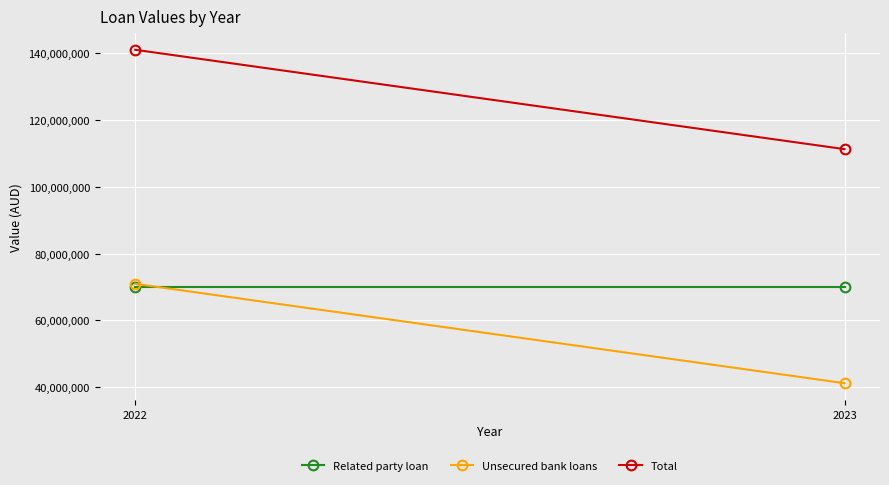

Reading left to right, transcribe all the data shown in this chart.

Related party loan: 2022=70000000	2023=70000000
Unsecured bank loans: 2022=70948462	2023=41234712
Total: 2022=140948462	2023=111234712